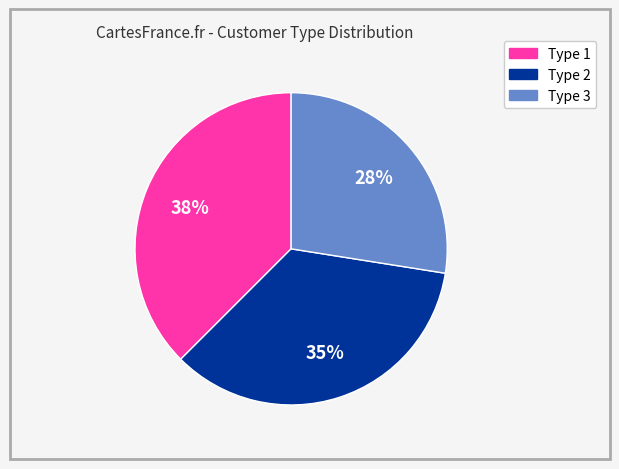

What percentage is the Type 2 slice, to the nearest percent?

35%